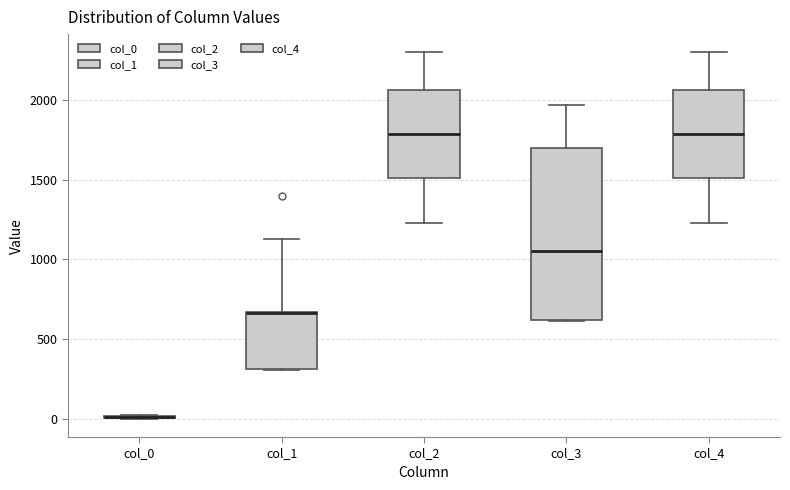

Which box is the tallest, from its lower edge to its upper edge?

col_3